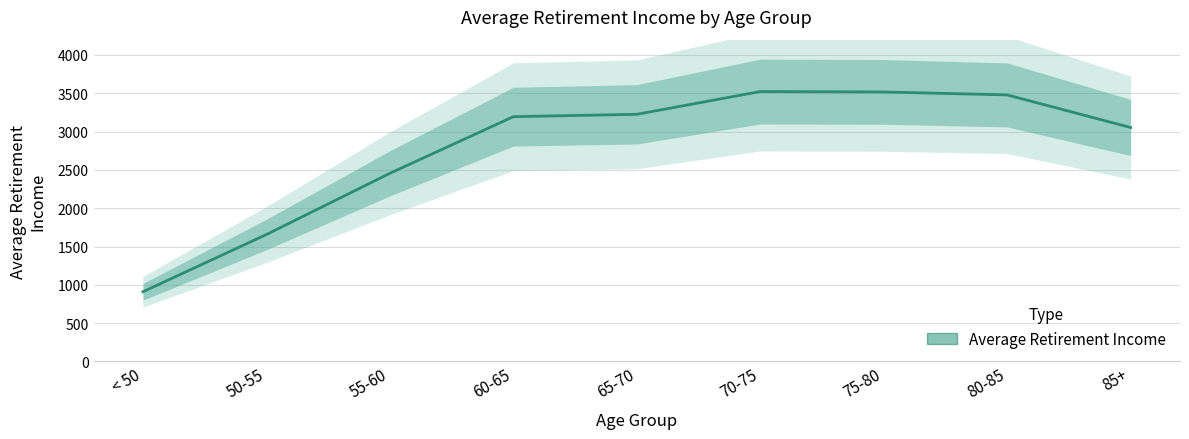

What is the label of the 8th point from the right?

50-55